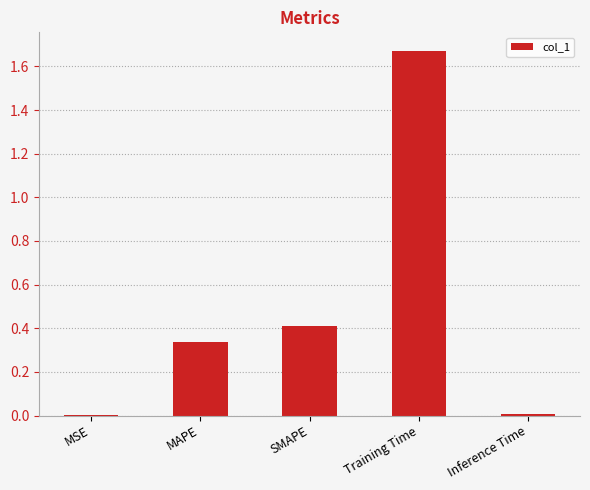

What is the sum of all values?

2.4